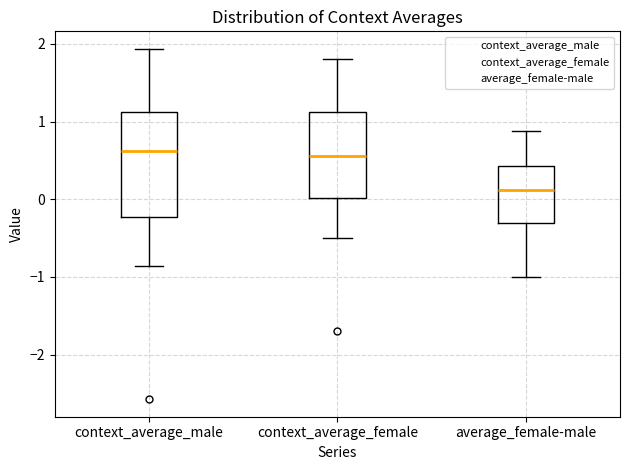

Reading left to right, transcribe this box plot: for each box, give where its median line is, the range the box spans, and where its two whiskers end, as read against the y-axis. The values are not printed on the chart, so give them approximately, as read against the axis.

context_average_male: median 0.6, box -0.2 to 1.1, whiskers -0.9 to 1.9
context_average_female: median 0.6, box 0.0 to 1.1, whiskers -0.5 to 1.8
average_female-male: median 0.1, box -0.3 to 0.4, whiskers -1.0 to 0.9